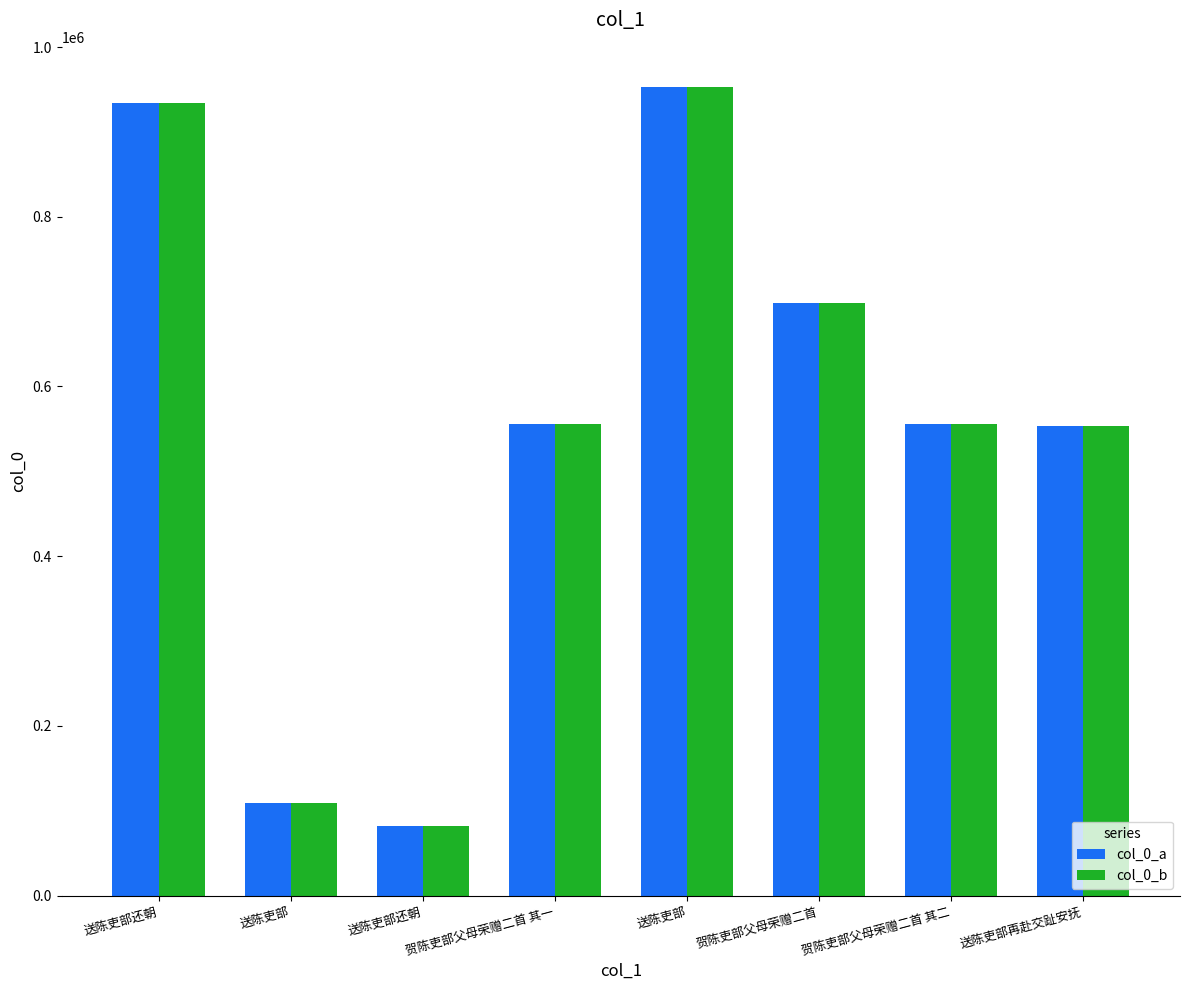

What is the label of the 6th bar from the left?

贺陈吏部父母荣赠二首